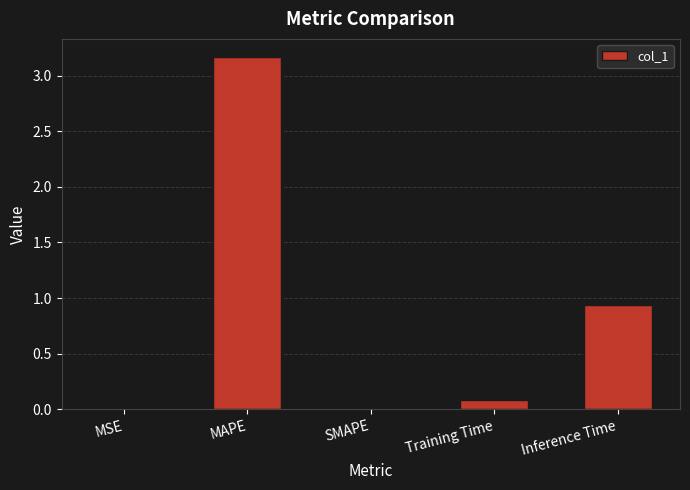

Which category has the highest value across all series?

MAPE